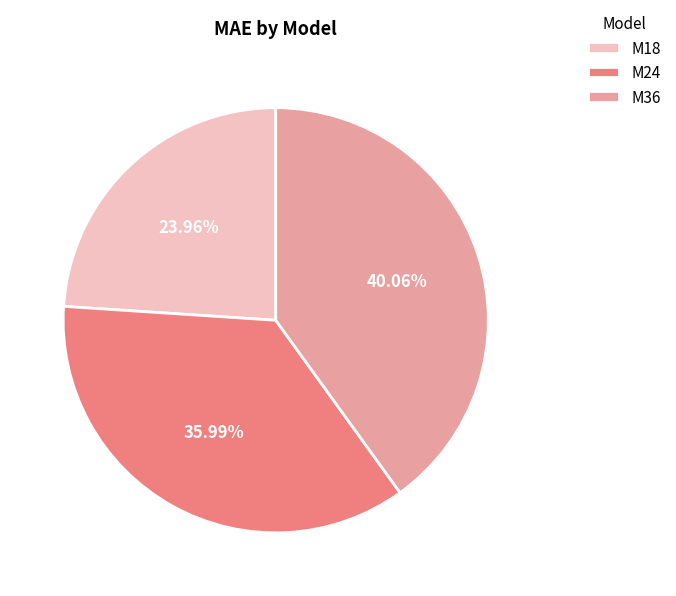

To the nearest percent, what is the combined percentage of M18 and M36?

64%